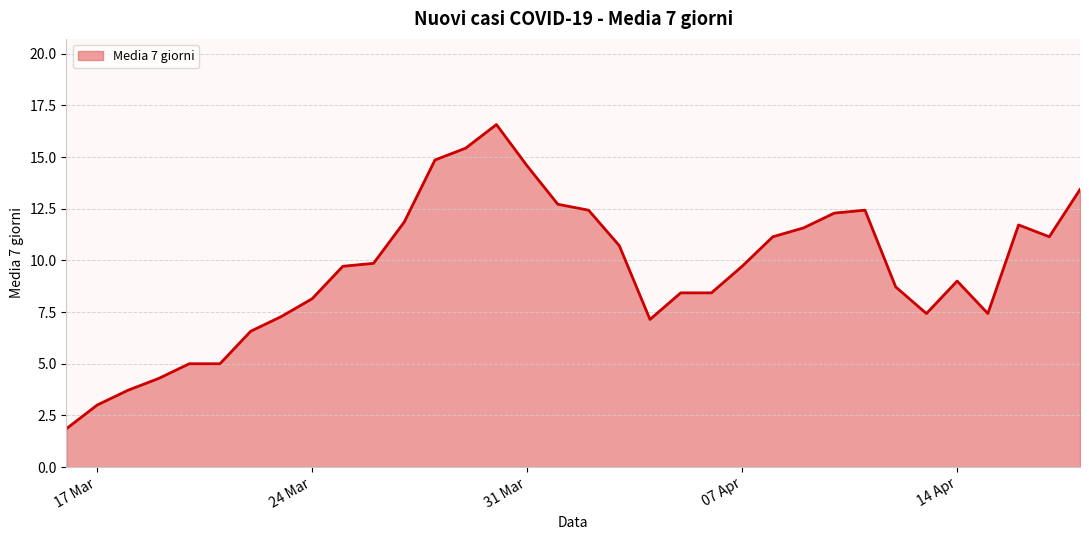

What is the greatest value displayed?

16.6